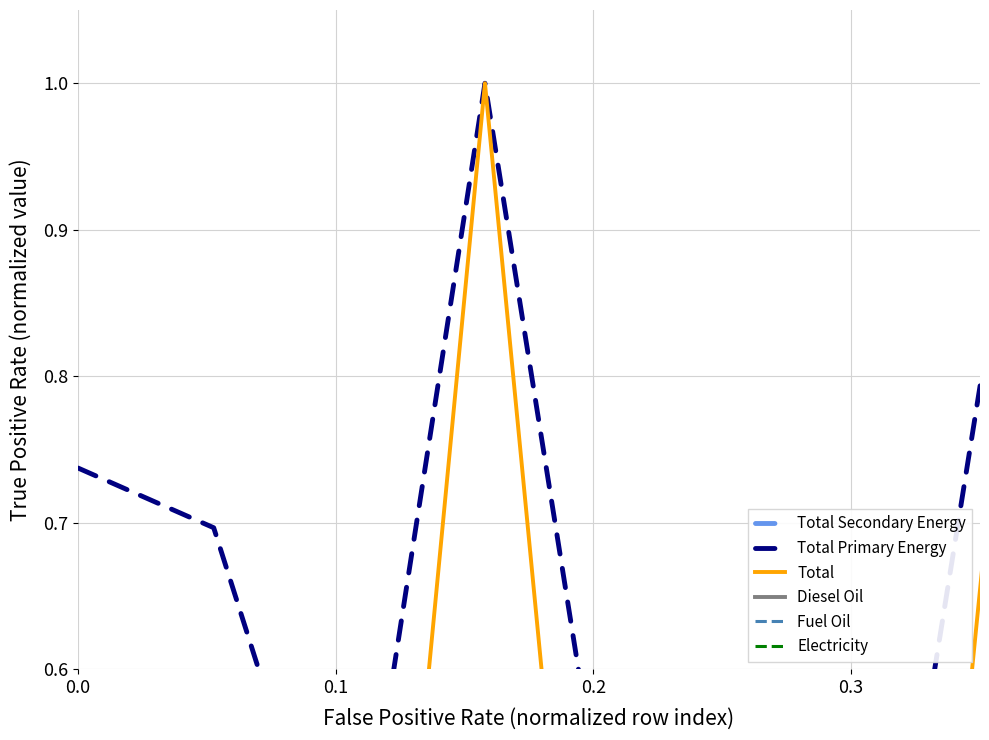

Does the chart have visible grid lines?

Yes